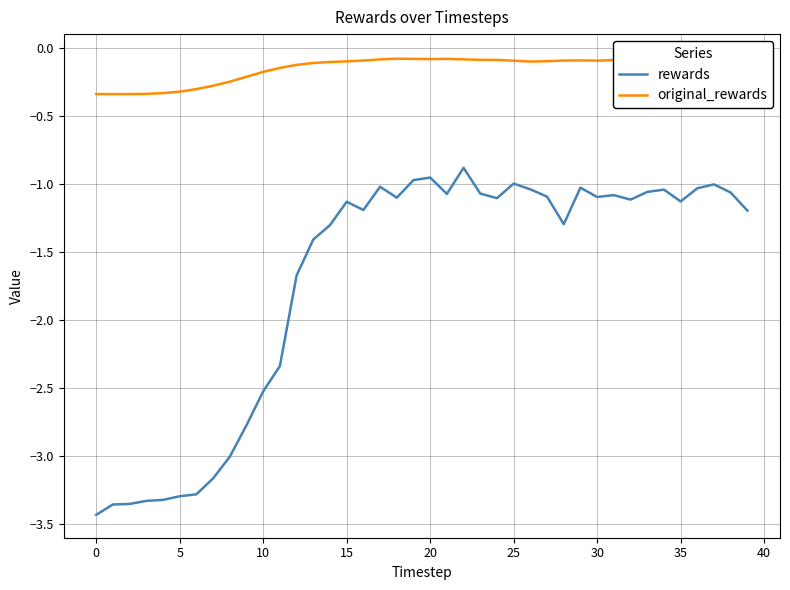

How many data points does each series have?

40